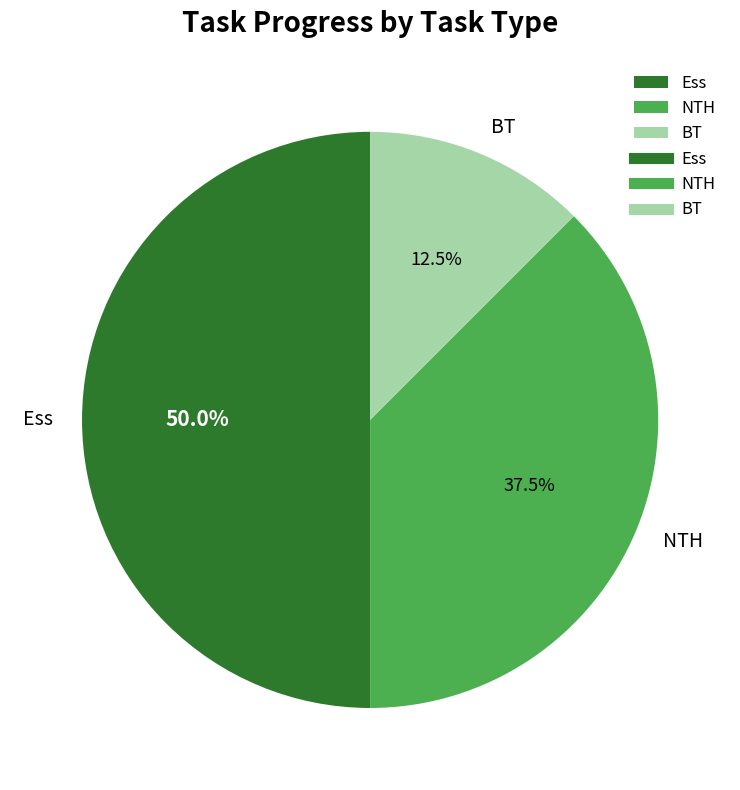

Does NTH account for over 50% of the chart?

No